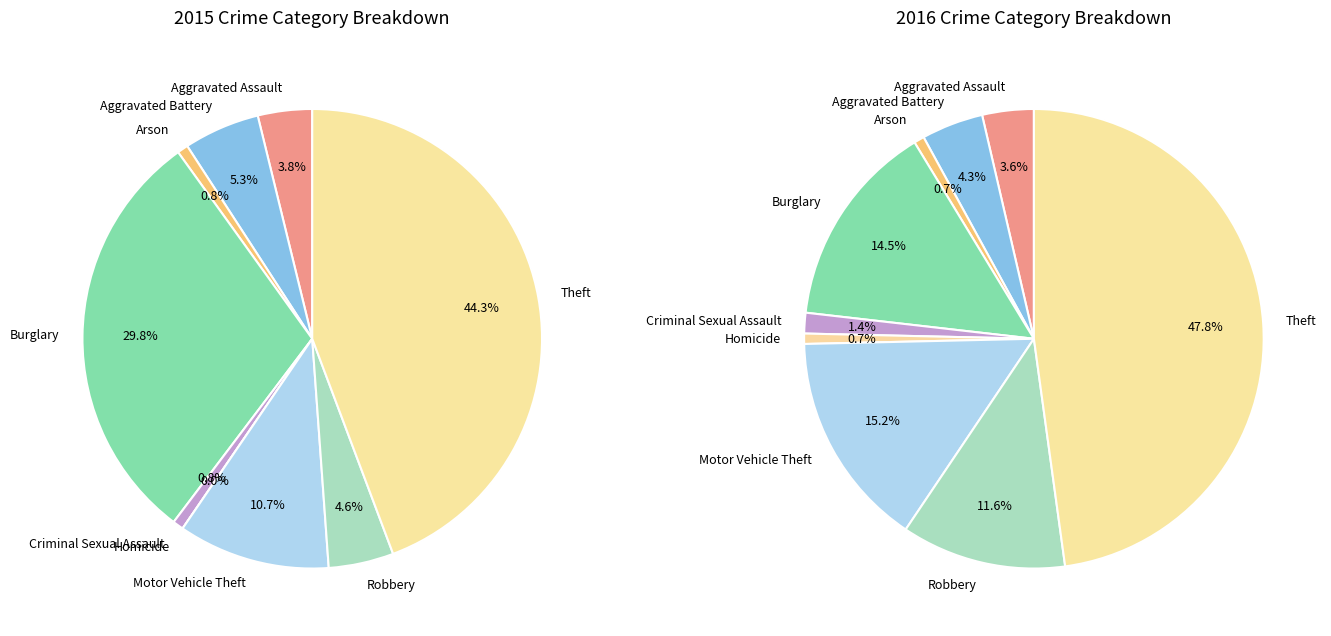

Is there a majority slice in this chart?

No